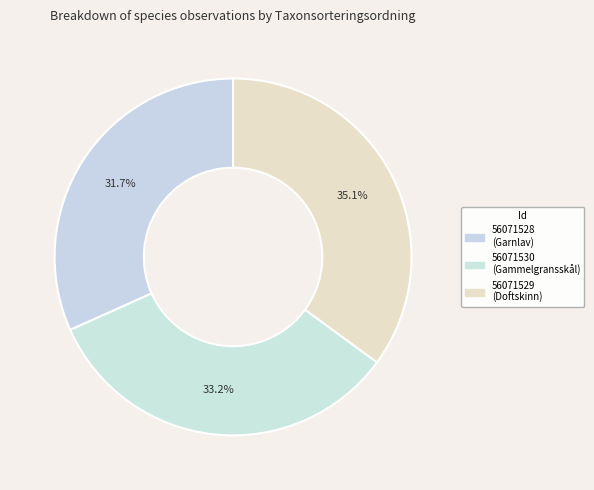

Count the number of slices in the pie.

3